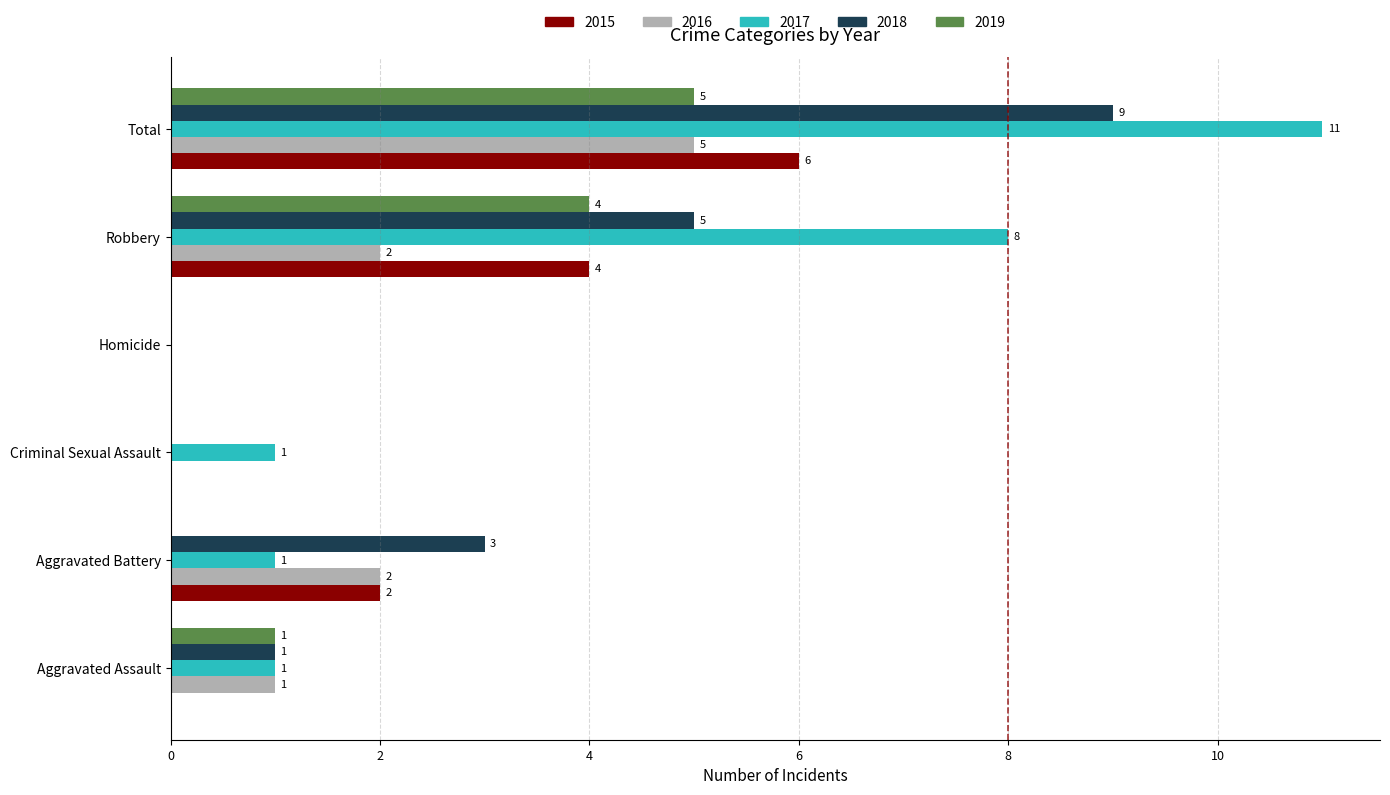

At which category is the sum across all series the highest?

Total